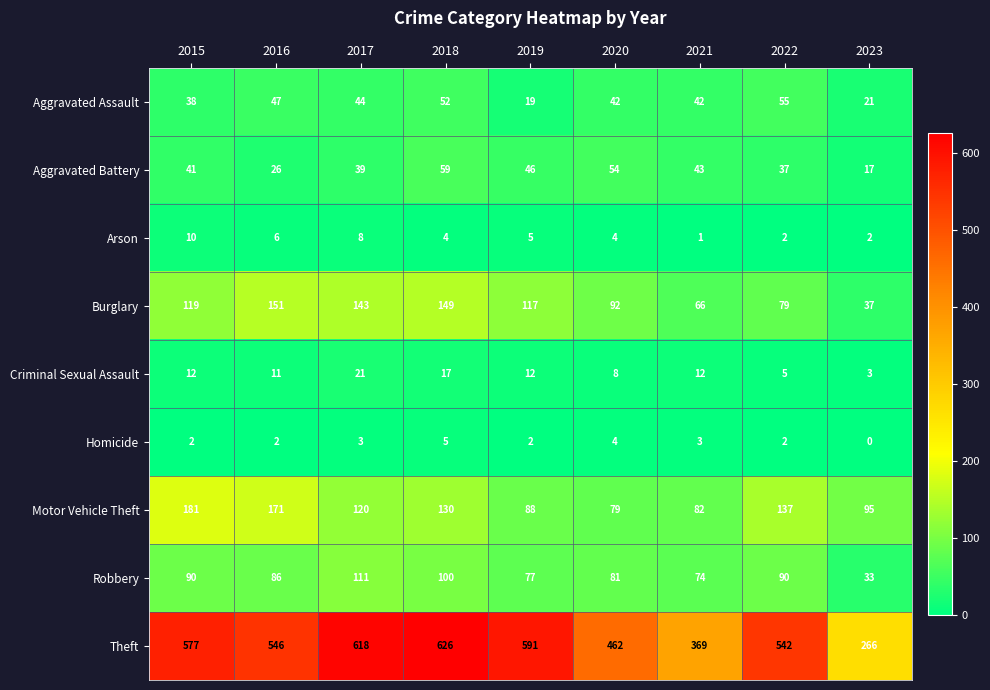

At which category does the chart reach its peak across all series?

2018